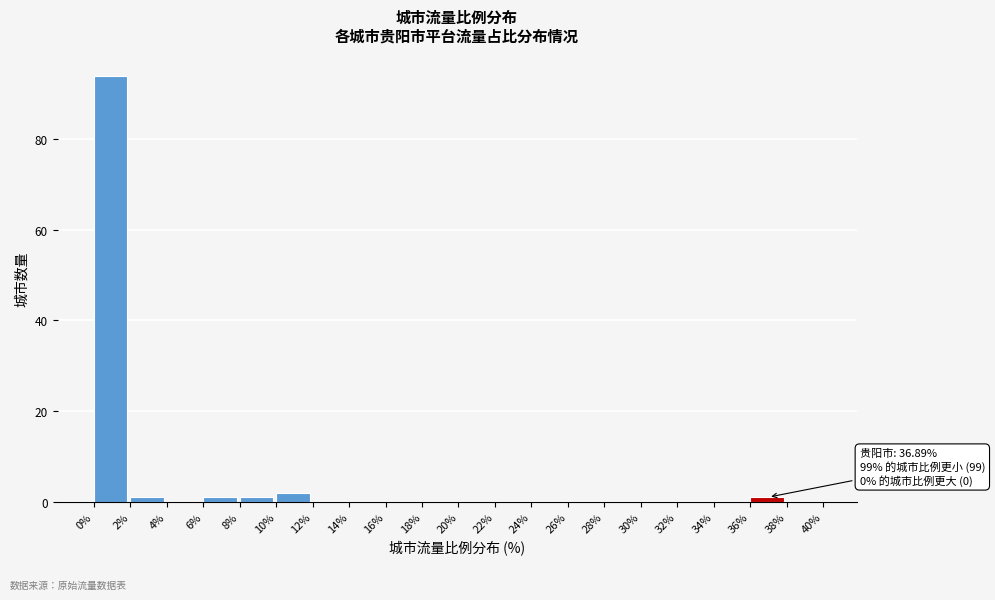

Over which range of the x-axis is the bar tallest?

0% to 2%